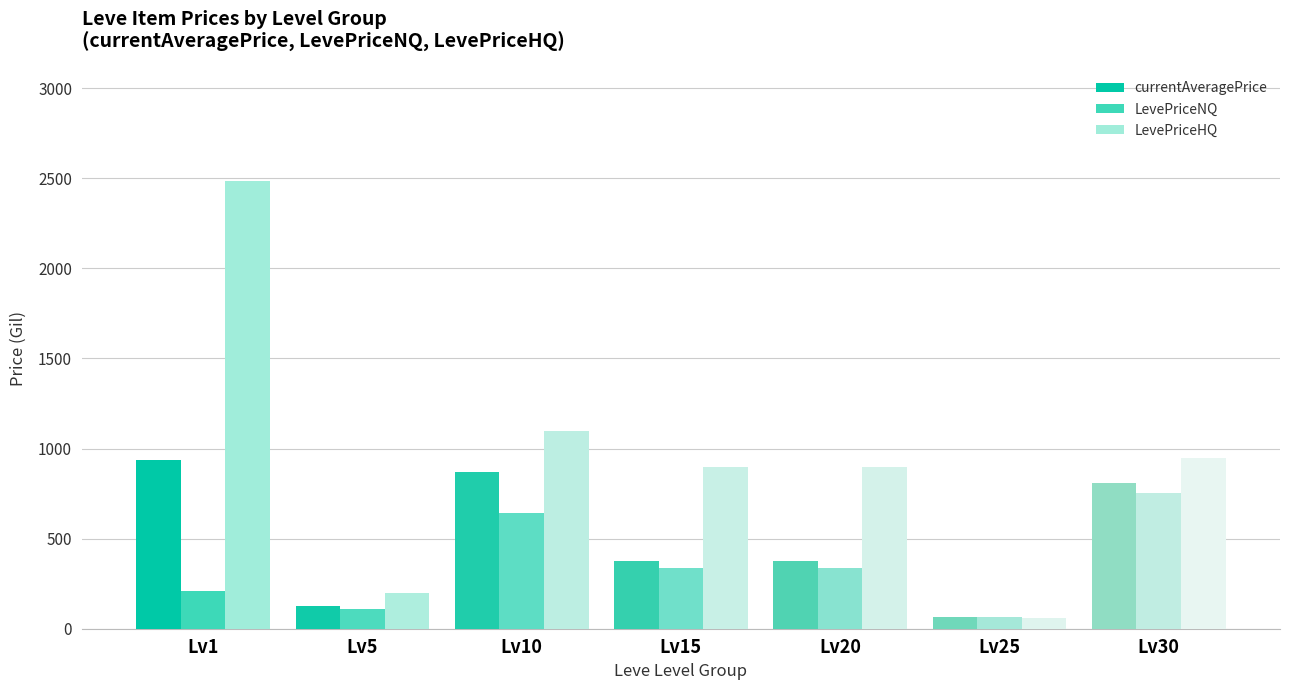

What is the difference between the maximum and minimum values in the LevePriceNQ series?

689.0